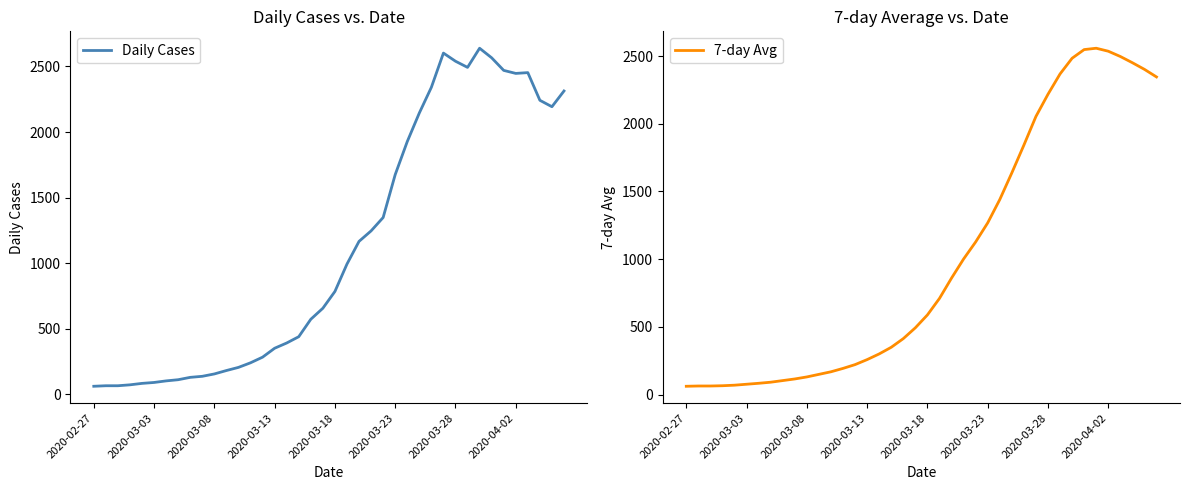

At how many categories does at least one series exceed 1613?

15